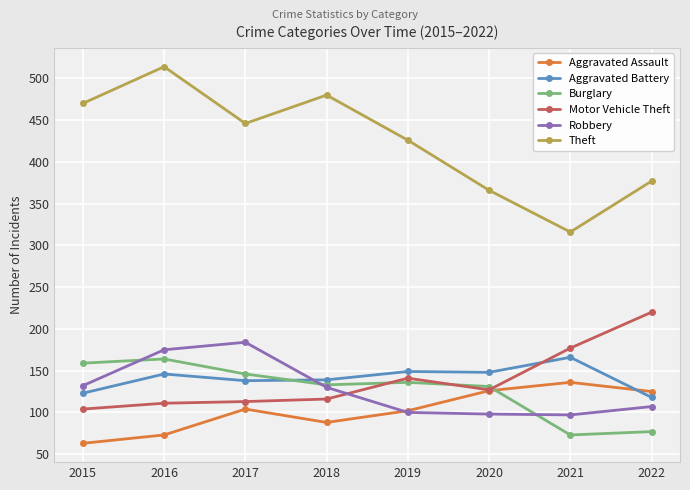

At which label does Theft first exceed 446?

2015